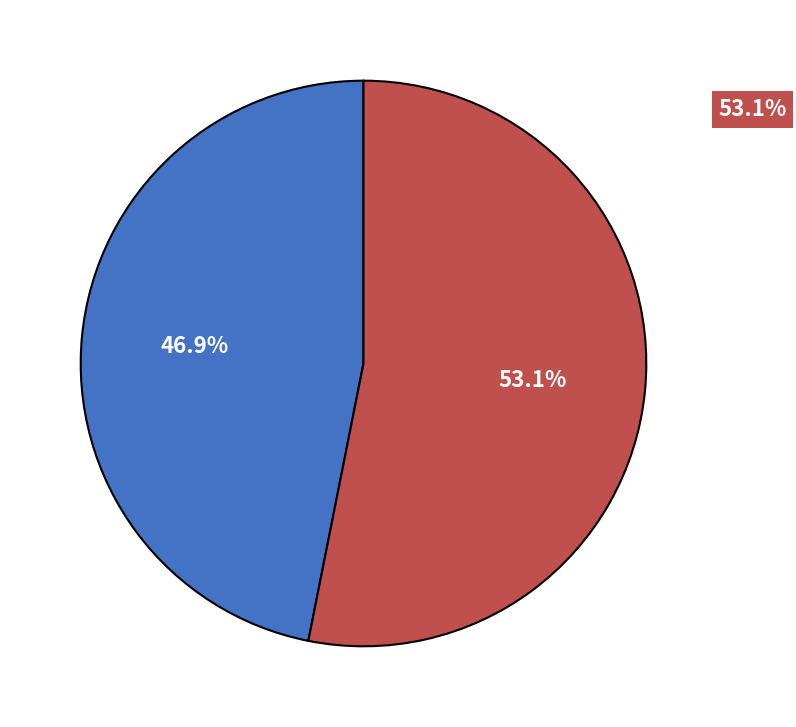

Is there any slice that represents more than half of the pie?

Yes